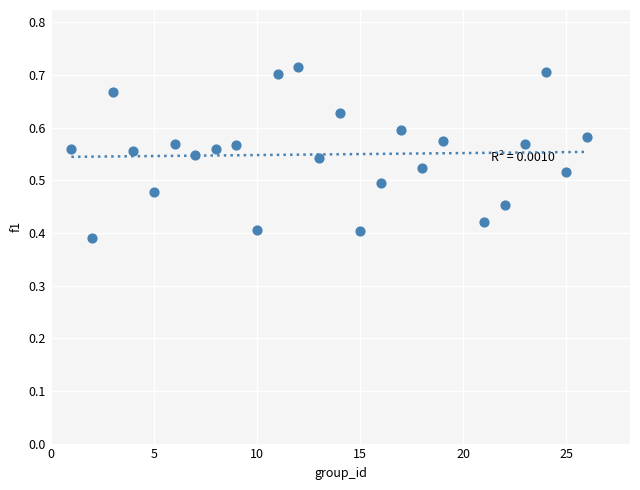

What is the range of X values (max minus min)?

25.0